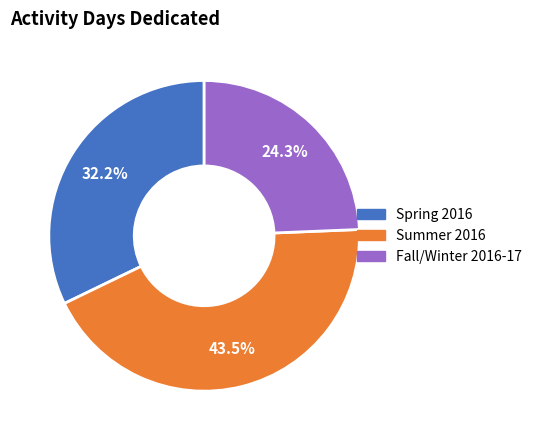

How many segments does this pie chart have?

3